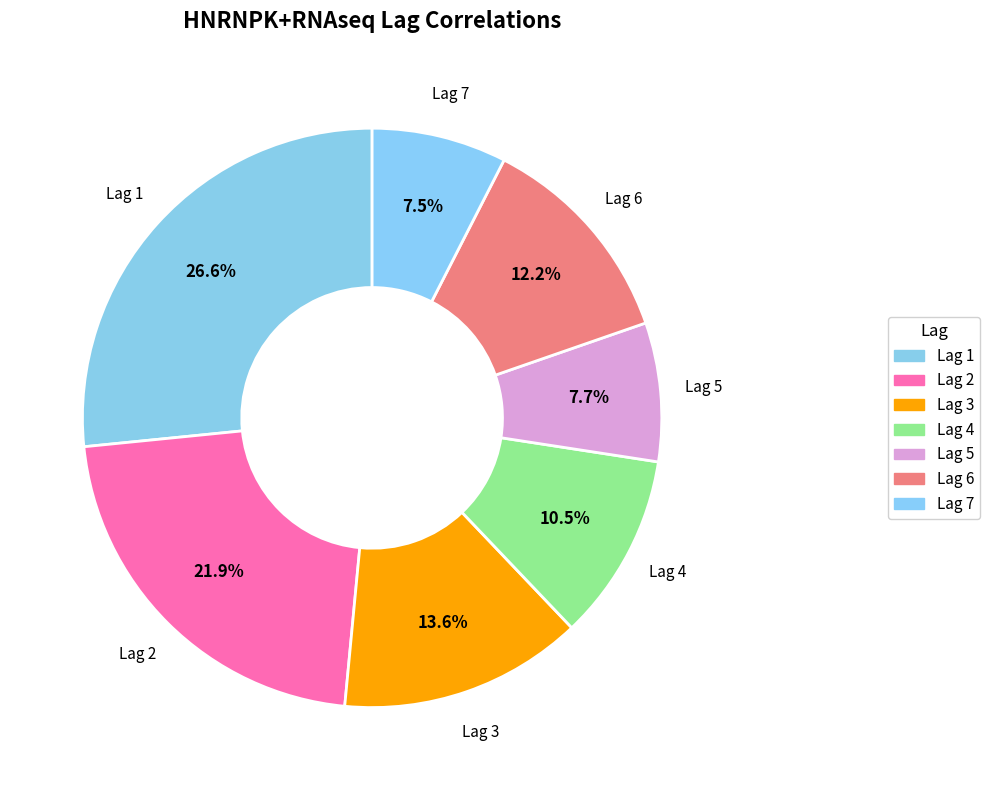

Between Lag 4 and Lag 6, which is larger?

Lag 6